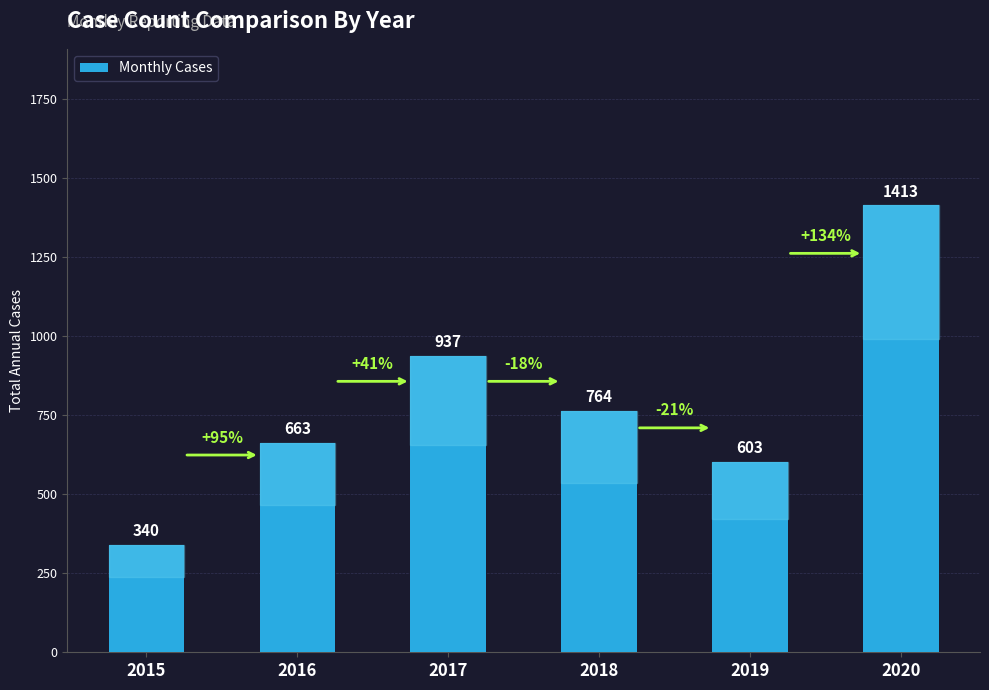

Is it true that the value at 2018 is 764?

True